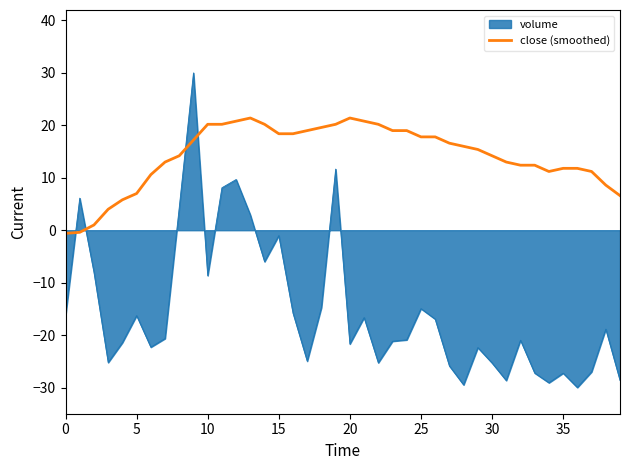

Which series has the widest spread of values?

volume